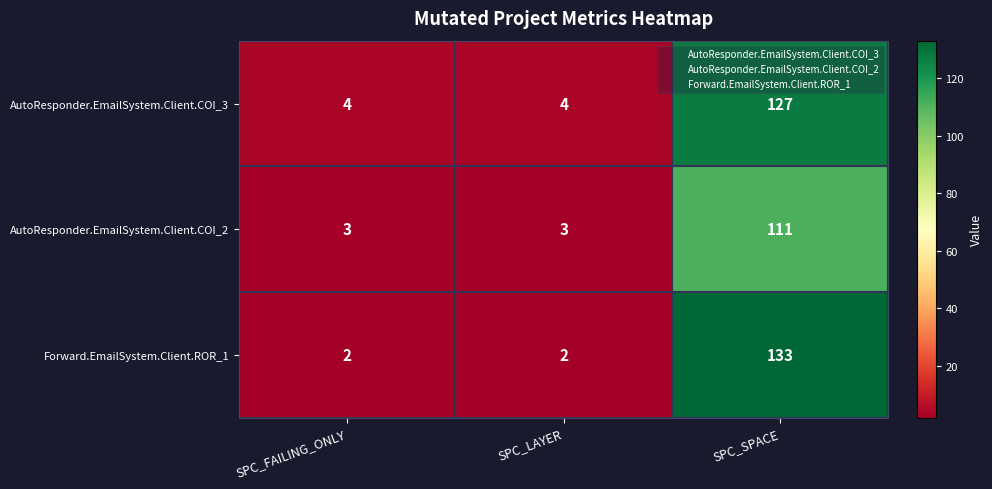

Which series has the widest spread of values?

Forward.EmailSystem.Client.ROR_1